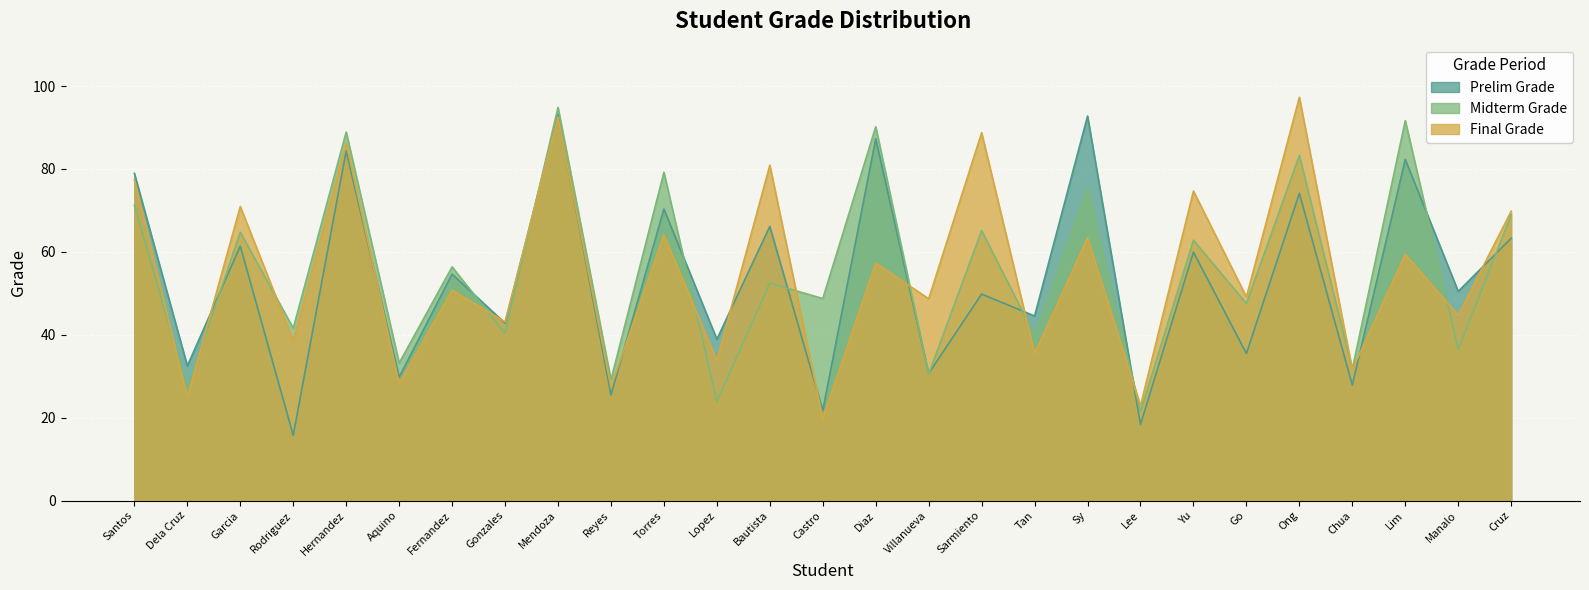

What value does the Midterm Grade series have at Cruz?

68.9